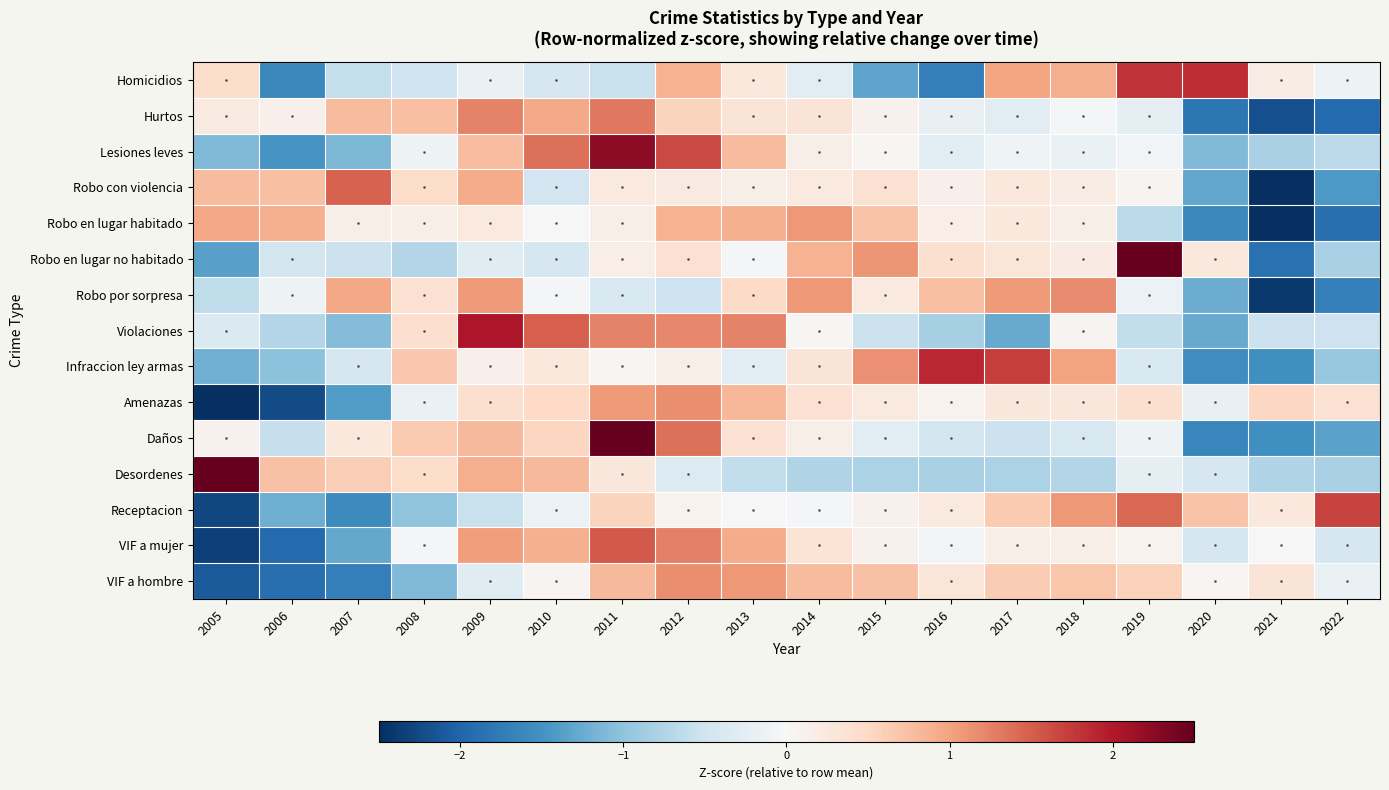

What is the maximum value for Violaciones?

2.0